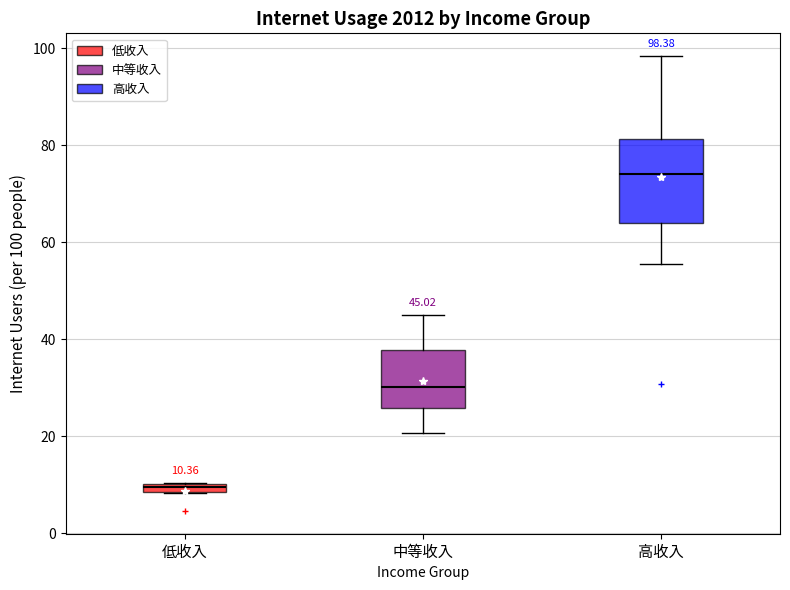

Which box's median line is the lowest?

低收入